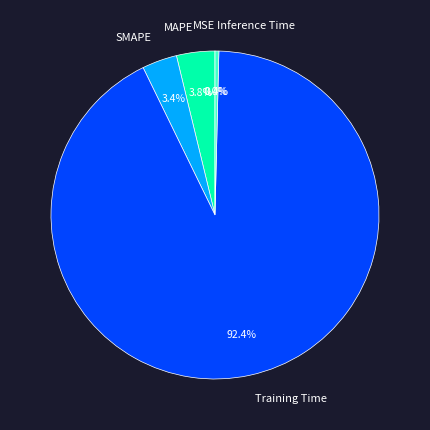

Which category has the biggest portion of the pie?

Training Time